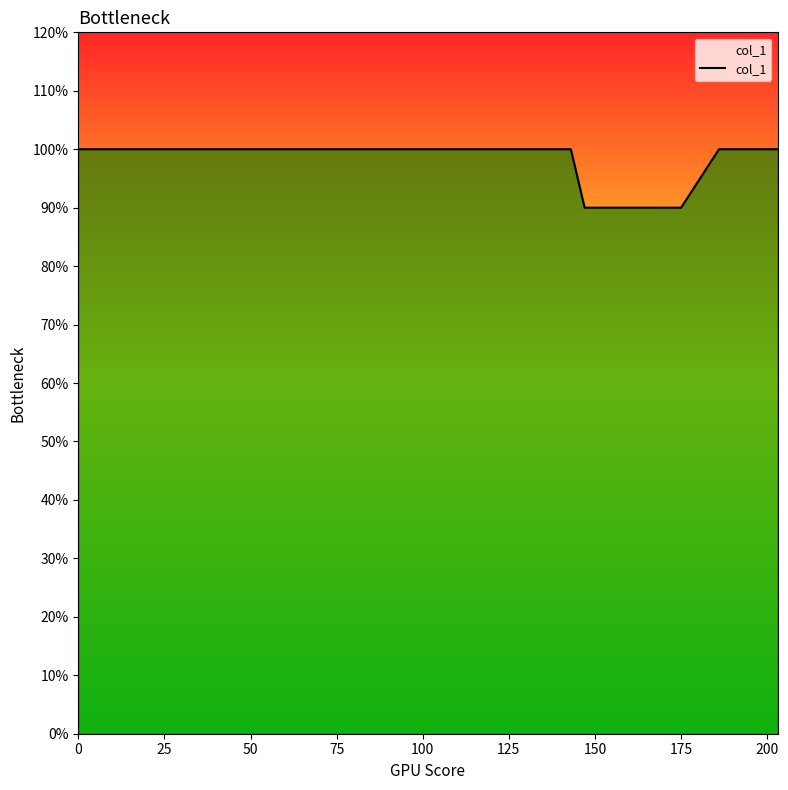

Does the chart display data point markers on the line(s)?

No